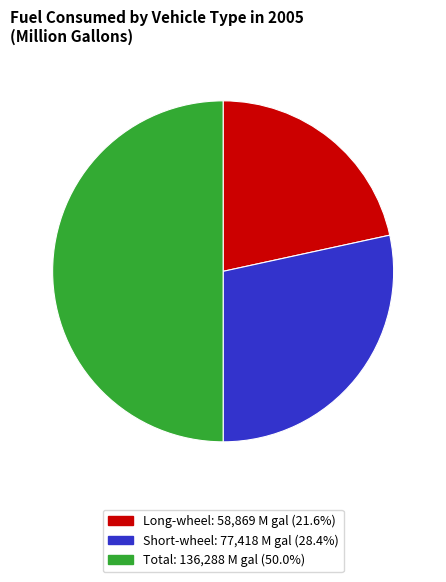

Which slice is the largest?

Total